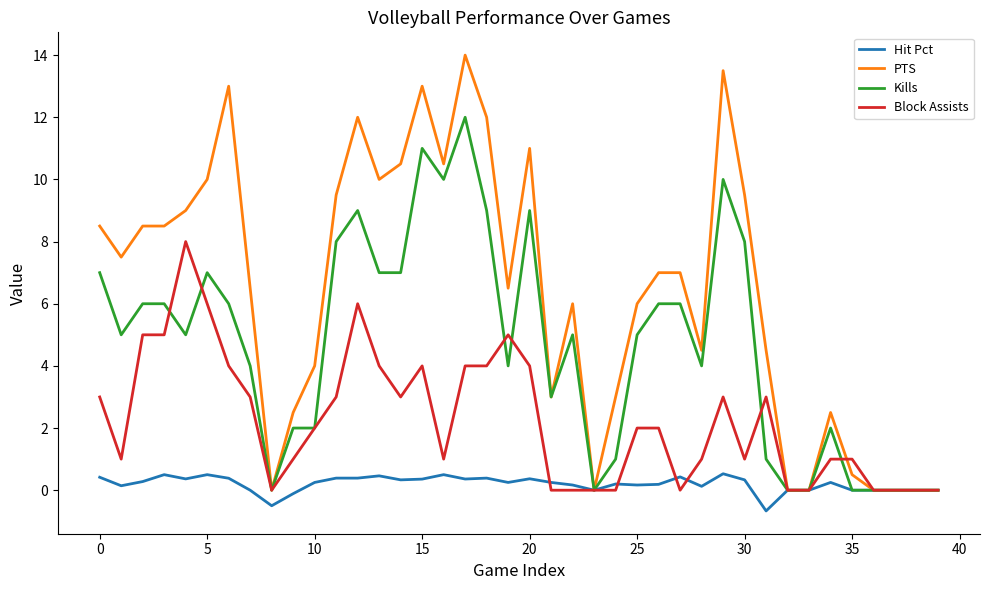

Rank the series by their average value, from highest to lowest.

PTS, Kills, Block Assists, Hit Pct